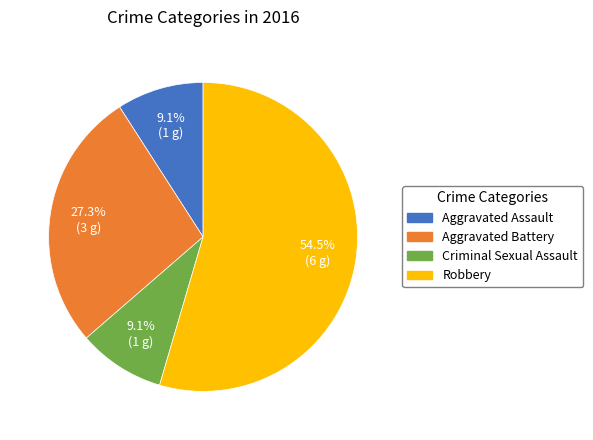

Which slice is the largest?

Robbery